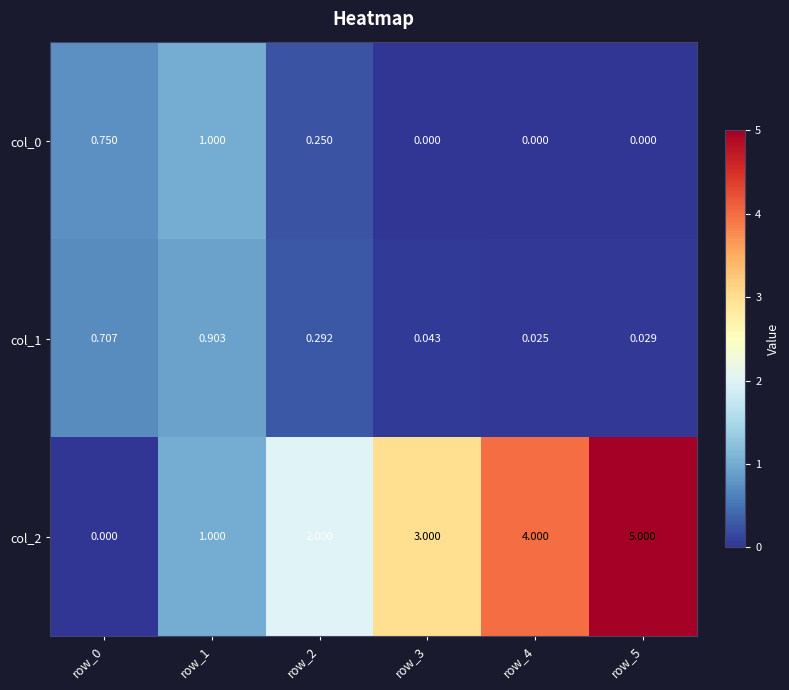

Count the number of categories in the chart.

6